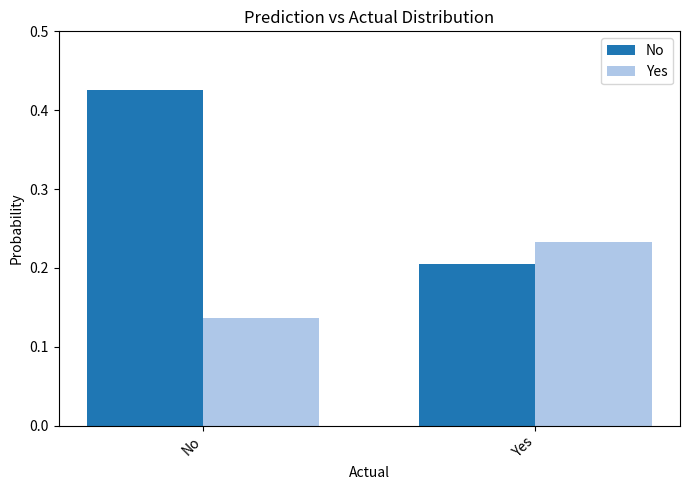

Where is Yes nearest to the value 0?

No